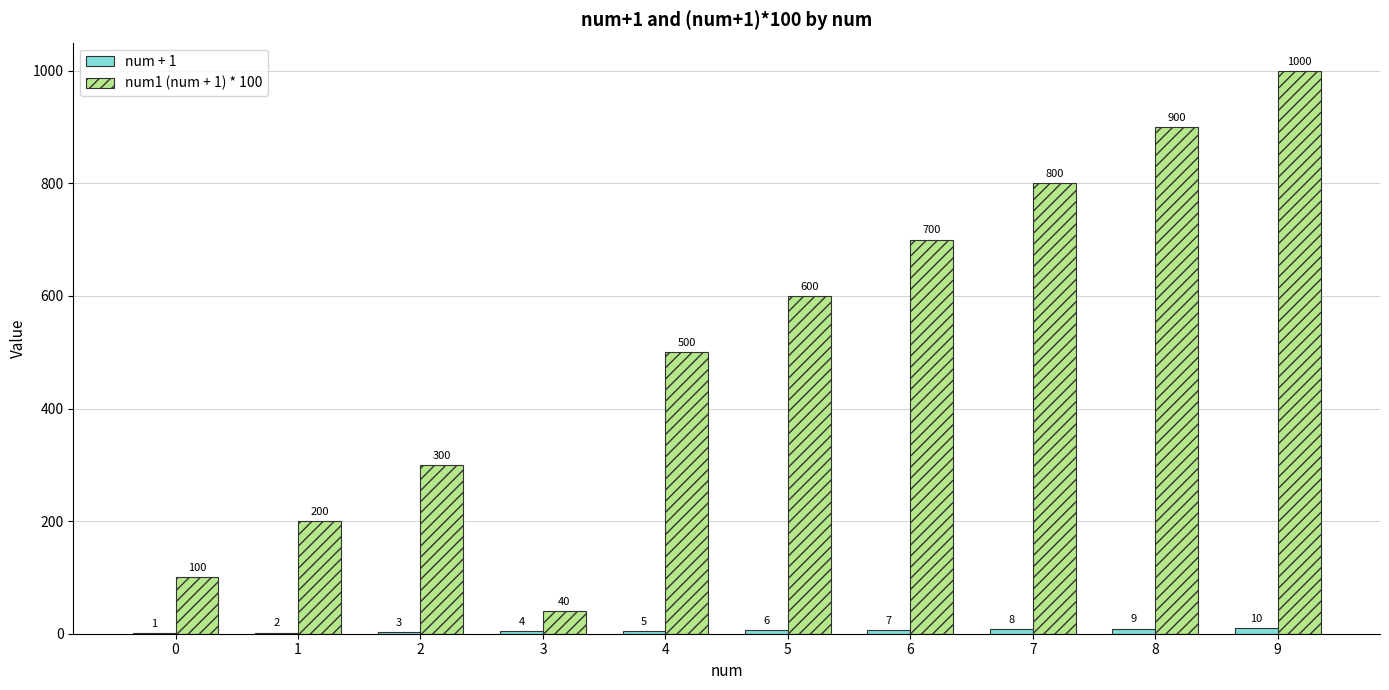

What is the spread (max minus min) of values at 5?

594